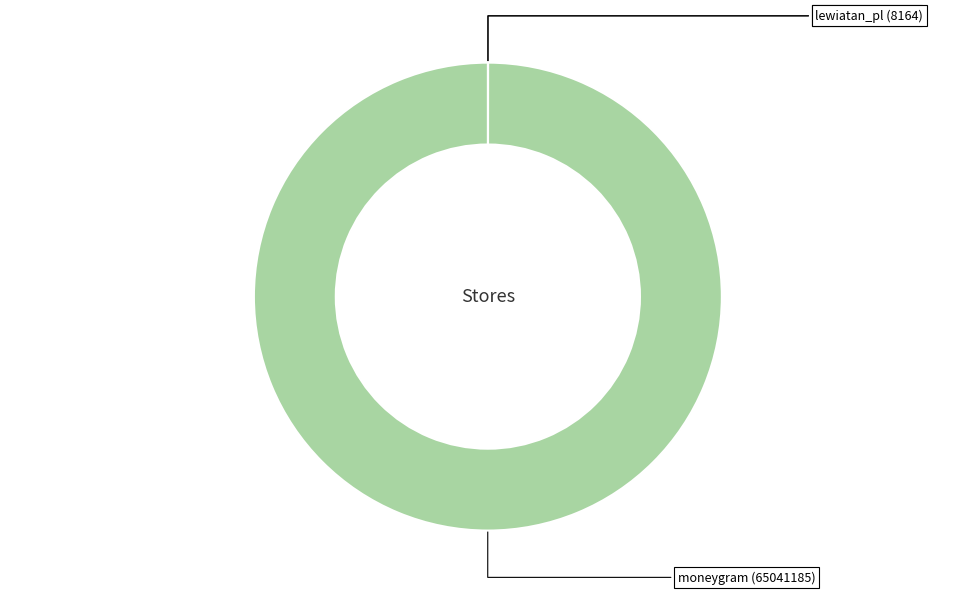

True or false: moneygram accounts for 100% of the total.

True